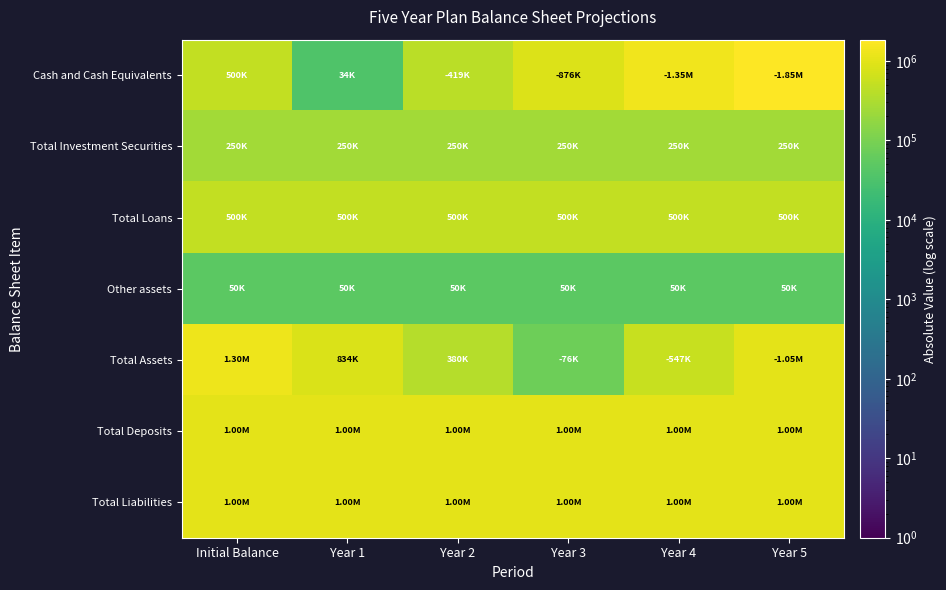

Which category has the highest value across all series?

Year 5